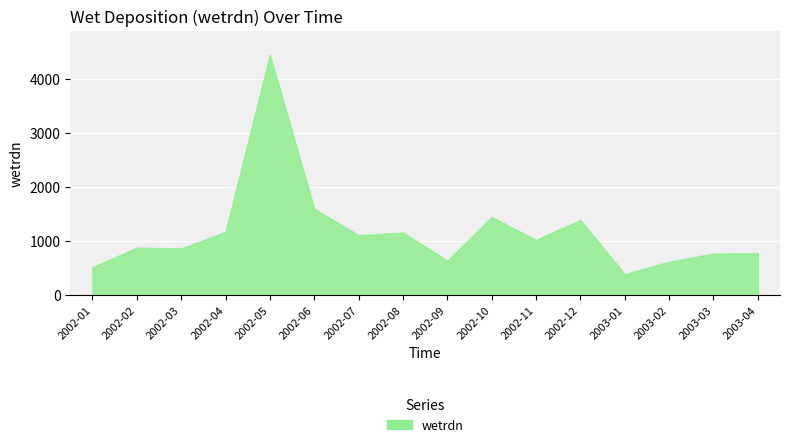

What is the difference between the second highest and second lowest values?

1083.9